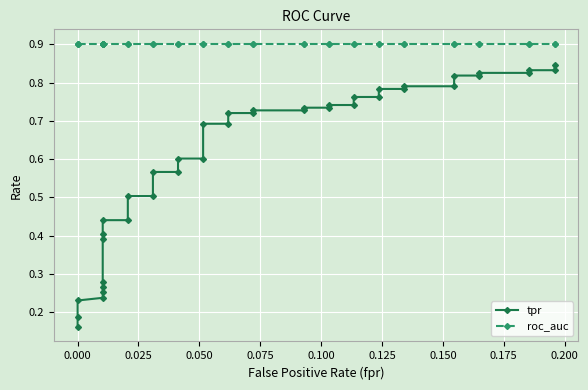

How many distinct data groups are displayed?

2